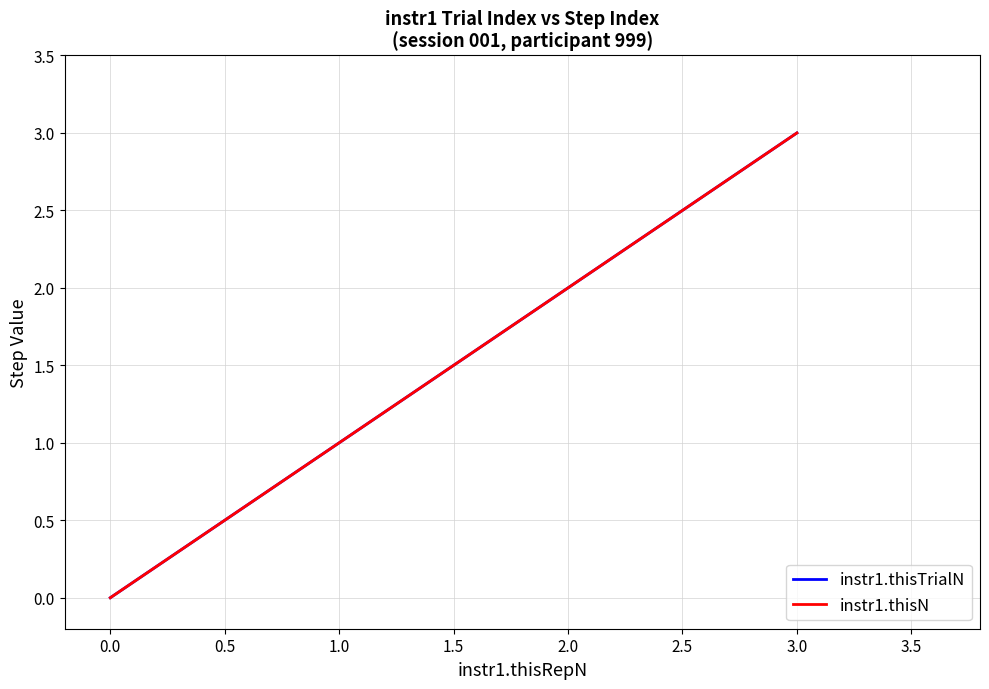

Reading left to right, extract all data points from this chart.

instr1.thisTrialN: 0	1	2	3
instr1.thisN: 0	1	2	3